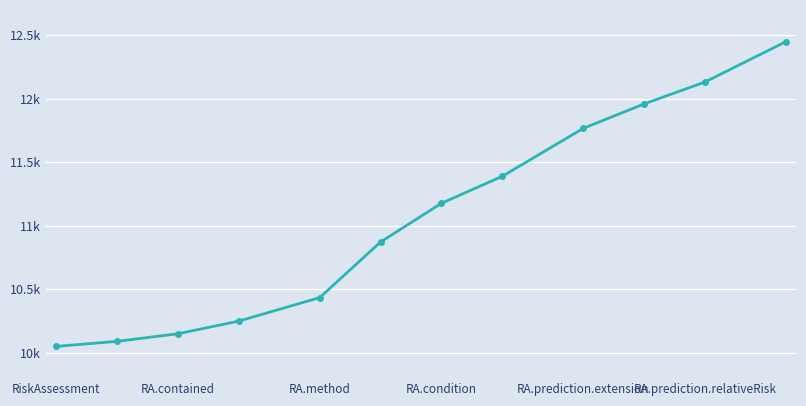

Does the chart have visible grid lines?

Yes